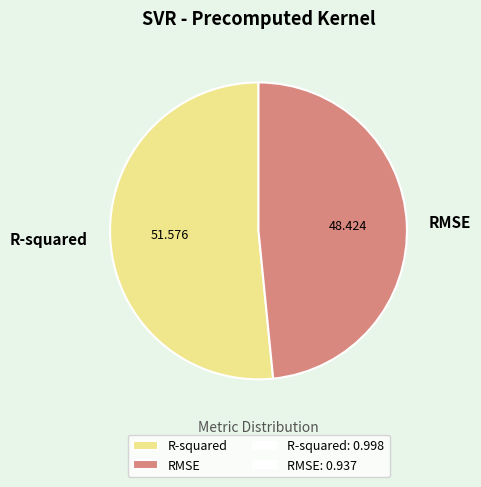

Combined, do RMSE and R-squared account for over 50%?

Yes